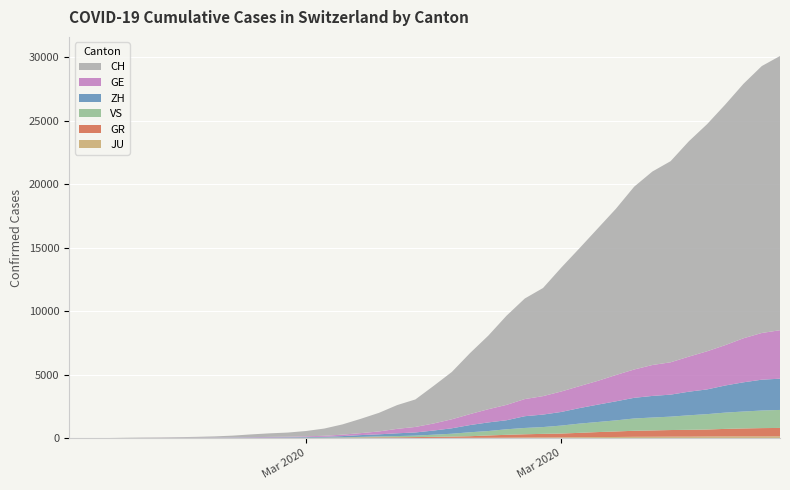

Reading right to left, extract all data points from this chart.

JU: 2020-04-04=154	2020-04-03=149	2020-04-02=149	2020-04-01=145	2020-03-31=140	2020-03-30=128	2020-03-29=127	2020-03-28=119	2020-03-27=114	2020-03-26=100	2020-03-25=92	2020-03-24=82	2020-03-23=69	2020-03-22=61	2020-03-21=54	2020-03-20=44	2020-03-19=36	2020-03-18=32	2020-03-17=29	2020-03-16=25	2020-03-15=19	2020-03-14=18	2020-03-13=17	2020-03-12=12	2020-03-11=7	2020-03-10=7	2020-03-09=7	2020-03-08=5	2020-03-07=5	2020-03-06=4	2020-03-05=4	2020-03-04=2	2020-03-03=2	2020-03-02=1	2020-03-01=1	2020-02-29=1	2020-02-28=1	2020-02-27=1	2020-02-26=0	2020-02-25=0
GR: 2020-04-04=657	2020-04-03=649	2020-04-02=622	2020-04-01=592	2020-03-31=547	2020-03-30=535	2020-03-29=519	2020-03-28=495	2020-03-27=474	2020-03-26=433	2020-03-25=393	2020-03-24=343	2020-03-23=300	2020-03-22=284	2020-03-21=258	2020-03-20=226	2020-03-19=182	2020-03-18=128	2020-03-17=101	2020-03-16=84	2020-03-15=71	2020-03-14=56	2020-03-13=53	2020-03-12=43	2020-03-11=31	2020-03-10=22	2020-03-09=18	2020-03-08=18	2020-03-07=17	2020-03-06=16	2020-03-05=14	2020-03-04=12	2020-03-03=9	2020-03-02=9	2020-03-01=6	2020-02-29=6	2020-02-28=6	2020-02-27=2	2020-02-26=2	2020-02-25=0
VS: 2020-04-04=1418	2020-04-03=1385	2020-04-02=1334	2020-04-01=1282	2020-03-31=1211	2020-03-30=1144	2020-03-29=1055	2020-03-28=1017	2020-03-27=968	2020-03-26=874	2020-03-25=793	2020-03-24=728	2020-03-23=628	2020-03-22=535	2020-03-21=498	2020-03-20=436	2020-03-19=349	2020-03-18=312	2020-03-17=225	2020-03-16=172	2020-03-15=115	2020-03-14=98	2020-03-13=76	2020-03-12=53	2020-03-11=30	2020-03-10=22	2020-03-09=17	2020-03-08=12	2020-03-07=7	2020-03-06=6	2020-03-05=5	2020-03-04=4	2020-03-03=3	2020-03-02=3	2020-03-01=2	2020-02-29=1	2020-02-28=1	2020-02-27=0	2020-02-26=0	2020-02-25=0
ZH: 2020-04-04=2461	2020-04-03=2428	2020-04-02=2300	2020-04-01=2136	2020-03-31=1947	2020-03-30=1859	2020-03-29=1733	2020-03-28=1701	2020-03-27=1627	2020-03-26=1500	2020-03-25=1368	2020-03-24=1221	2020-03-23=1073	2020-03-22=984	2020-03-21=925	2020-03-20=711	2020-03-19=679	2020-03-18=568	2020-03-17=429	2020-03-16=326	2020-03-15=250	2020-03-14=218	2020-03-13=163	2020-03-12=140	2020-03-11=101	2020-03-10=62	2020-03-09=49	2020-03-08=40	2020-03-07=34	2020-03-06=29	2020-03-05=23	2020-03-04=15	2020-03-03=13	2020-03-02=10	2020-03-01=7	2020-02-29=6	2020-02-28=2	2020-02-27=2	2020-02-26=0	2020-02-25=0
GE: 2020-04-04=3816	2020-04-03=3678	2020-04-02=3469	2020-04-01=3180	2020-03-31=3003	2020-03-30=2761	2020-03-29=2547	2020-03-28=2436	2020-03-27=2231	2020-03-26=2073	2020-03-25=1870	2020-03-24=1729	2020-03-23=1611	2020-03-22=1453	2020-03-21=1350	2020-03-20=1212	2020-03-19=1041	2020-03-18=863	2020-03-17=710	2020-03-16=556	2020-03-15=435	2020-03-14=351	2020-03-13=227	2020-03-12=155	2020-03-11=114	2020-03-10=80	2020-03-09=60	2020-03-08=45	2020-03-07=43	2020-03-06=30	2020-03-05=20	2020-03-04=16	2020-03-03=14	2020-03-02=11	2020-03-01=10	2020-02-29=9	2020-02-28=5	2020-02-27=1	2020-02-26=1	2020-02-25=0
CH: 2020-04-04=21593	2020-04-03=21017	2020-04-02=20040	2020-04-01=18946	2020-03-31=17882	2020-03-30=16957	2020-03-29=15837	2020-03-28=15235	2020-03-27=14394	2020-03-26=13091	2020-03-25=12000	2020-03-24=10858	2020-03-23=9752	2020-03-22=8512	2020-03-21=7918	2020-03-20=7022	2020-03-19=5794	2020-03-18=4807	2020-03-17=3727	2020-03-16=2959	2020-03-15=2165	2020-03-14=1870	2020-03-13=1463	2020-03-12=1125	2020-03-11=807	2020-03-10=570	2020-03-09=419	2020-03-08=327	2020-03-07=280	2020-03-06=219	2020-03-05=142	2020-03-04=97	2020-03-03=69	2020-03-02=50	2020-03-01=36	2020-02-29=30	2020-02-28=20	2020-02-27=8	2020-02-26=4	2020-02-25=0